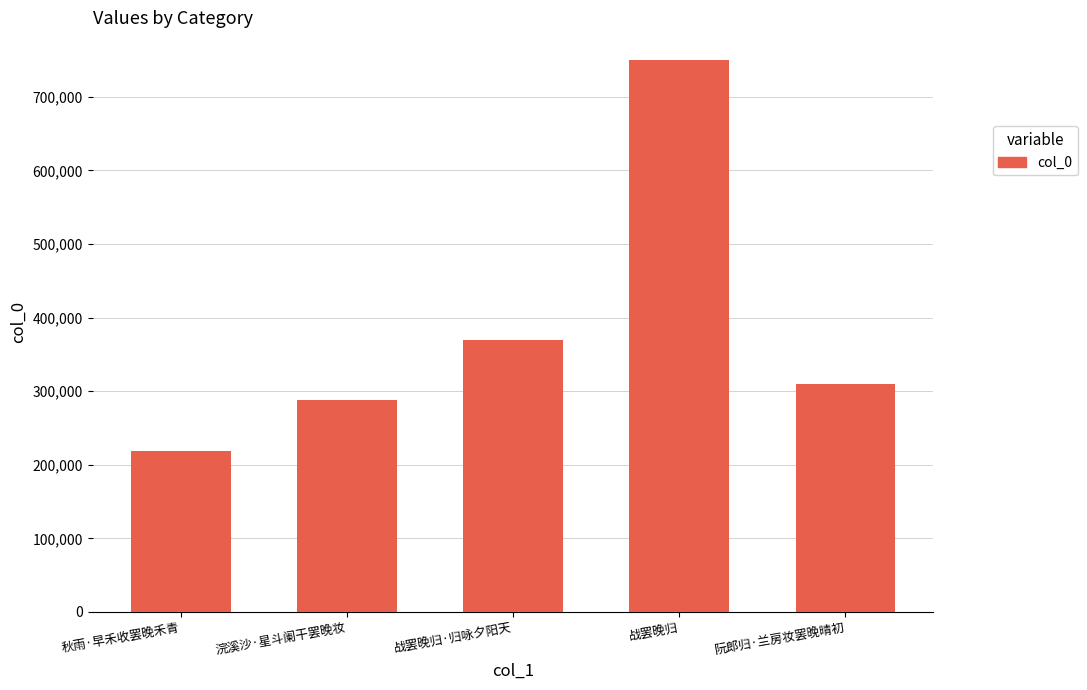

What is the ratio of the value at 秋雨·早禾收罢晚禾青 to the value at 战罢晚归·归咏夕阳天?

0.6